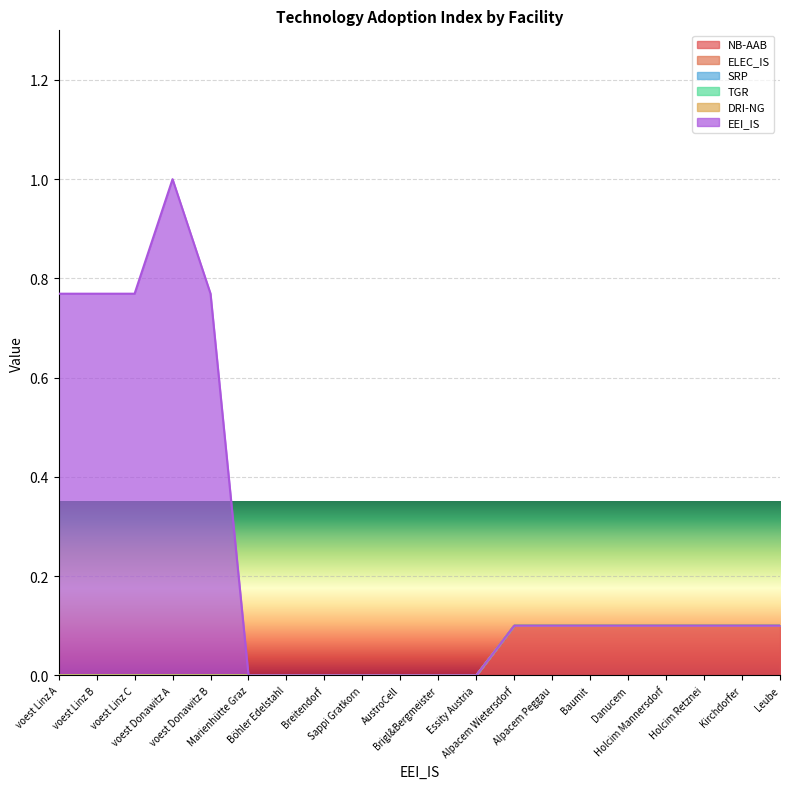

True or false: ELEC_IS and NB-AAB intersect in this chart.

False